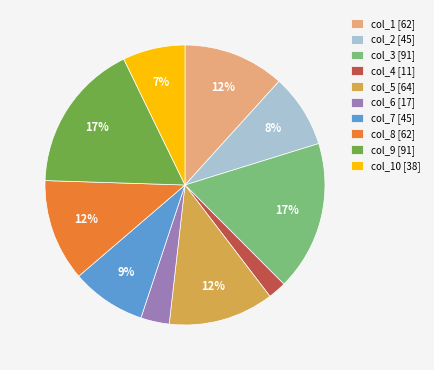

Does col_8 [62] account for over 50% of the chart?

No